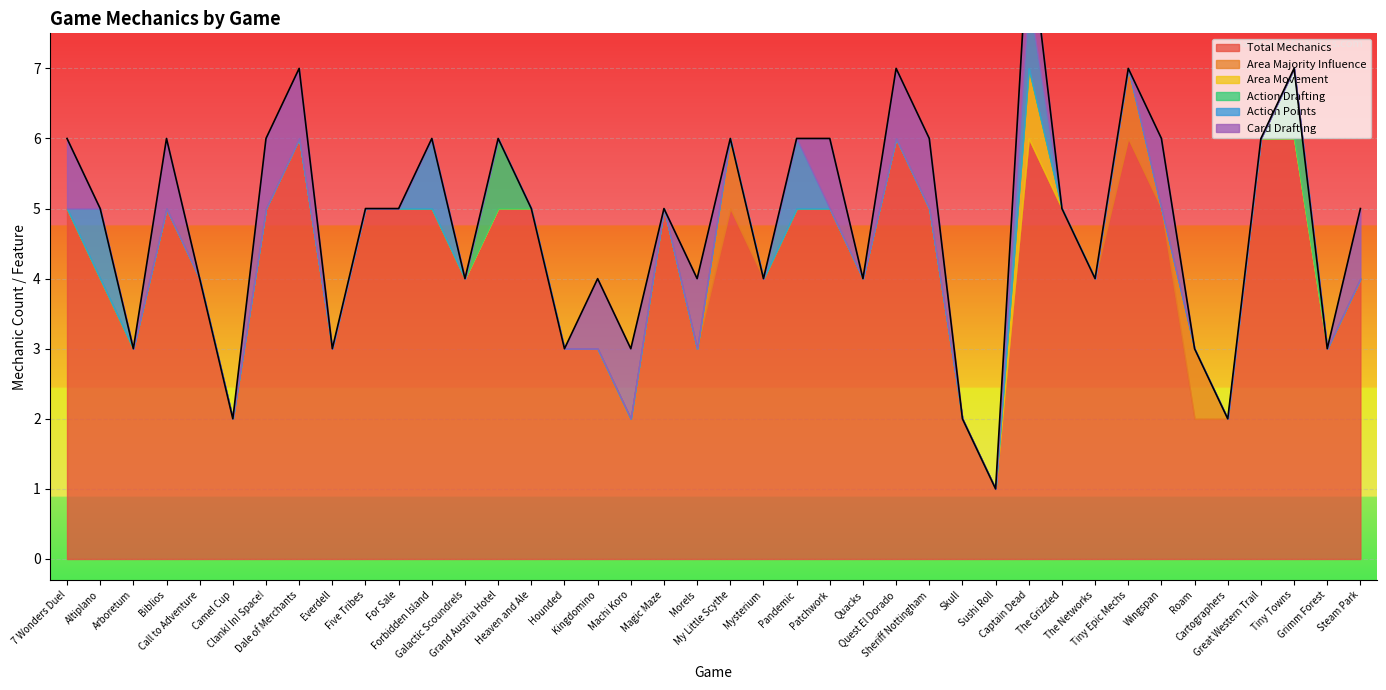

The value of action_drafting at Grand Austria Hotel is 2. True or false?

False